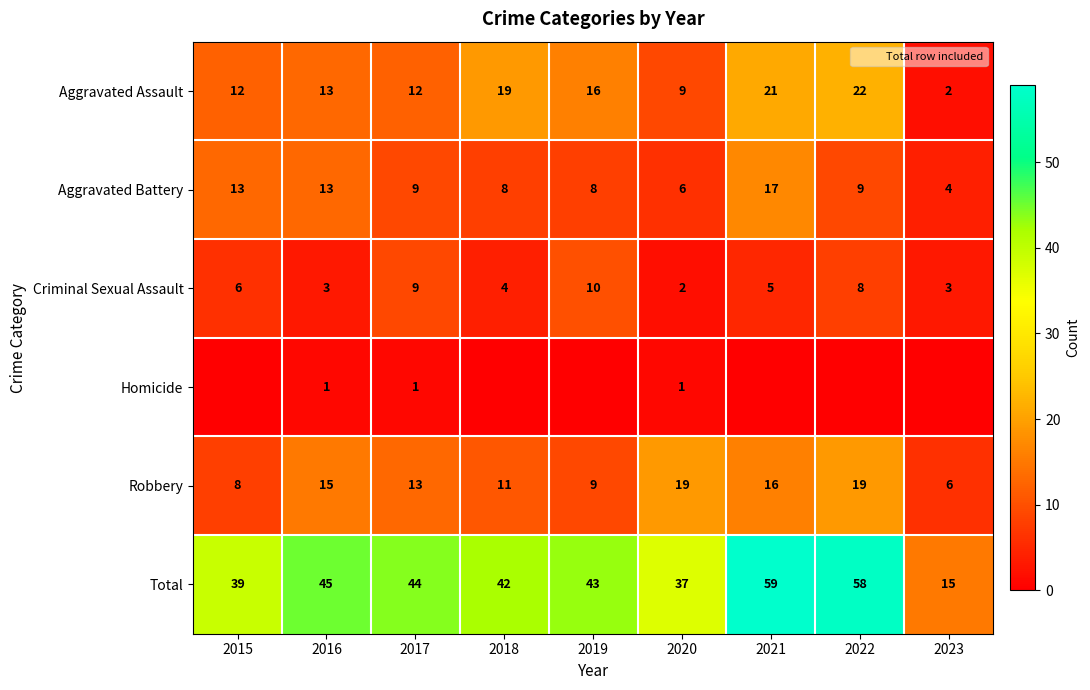

Which label corresponds to the largest value in the chart?

2021